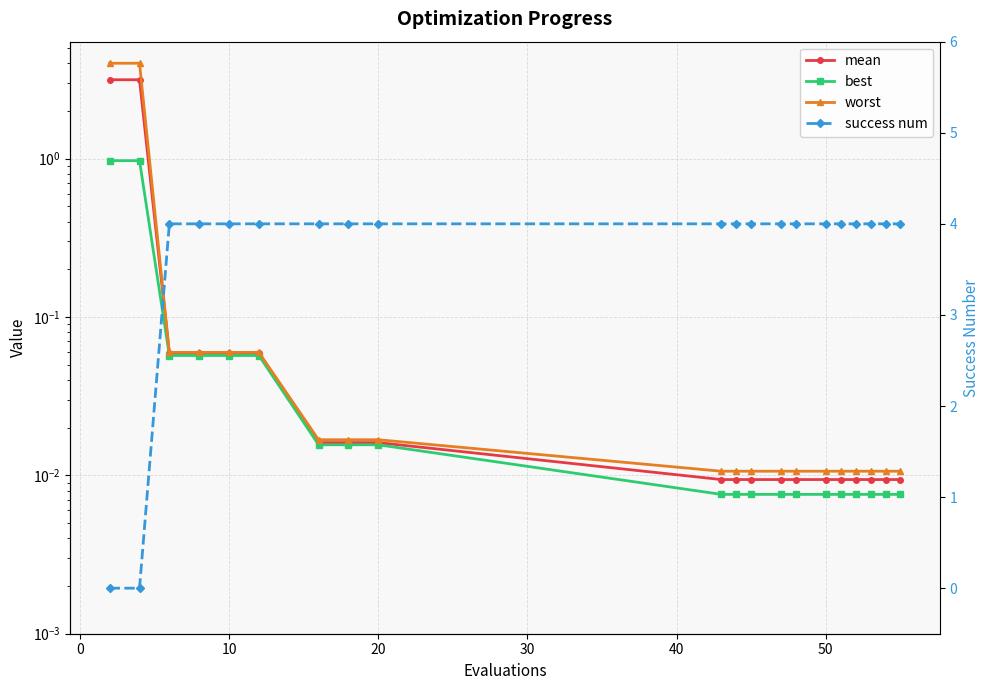

What is the sum of all best values?

2.3